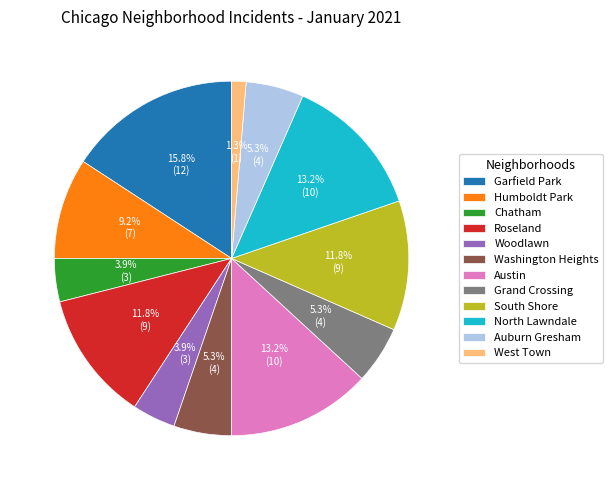

Combined, do Auburn Gresham and Grand Crossing account for over 50%?

No